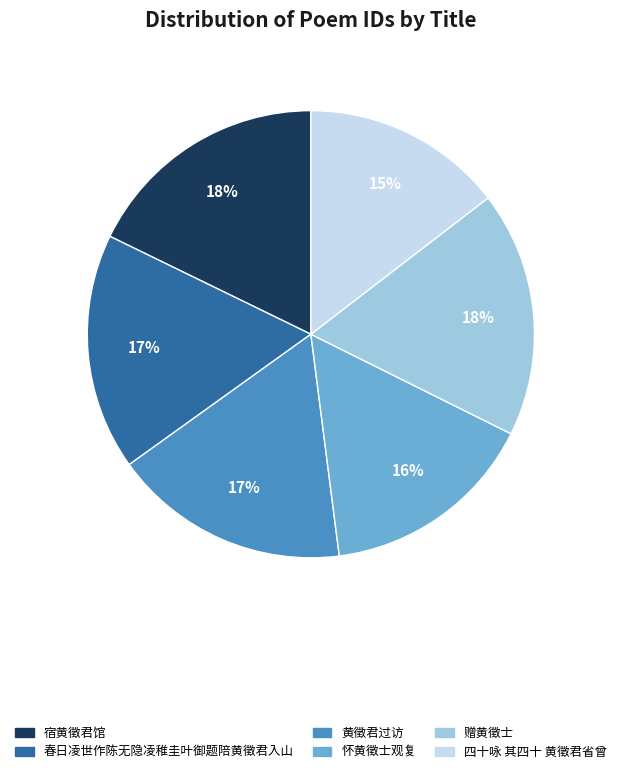

Which category has the smallest portion of the pie?

四十咏 其四十 黄徵君省曾